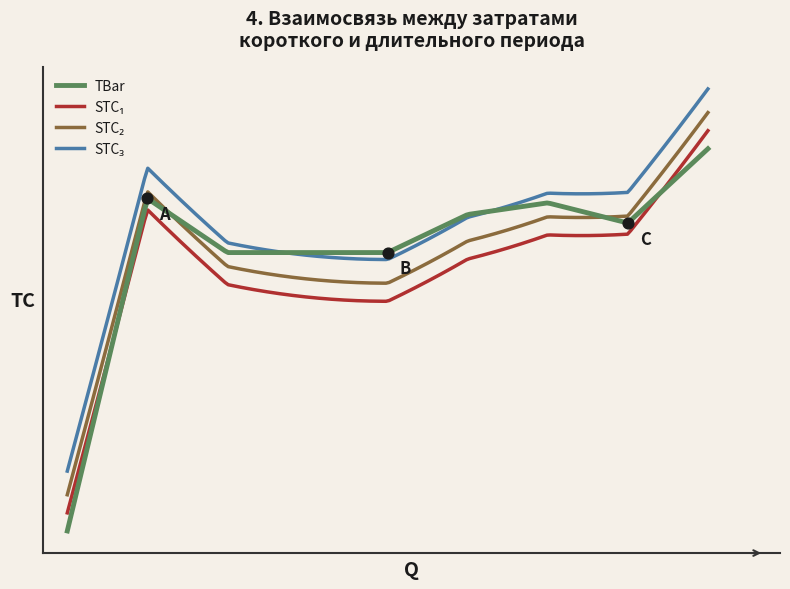

Which has a higher value, 8 or 5?

8